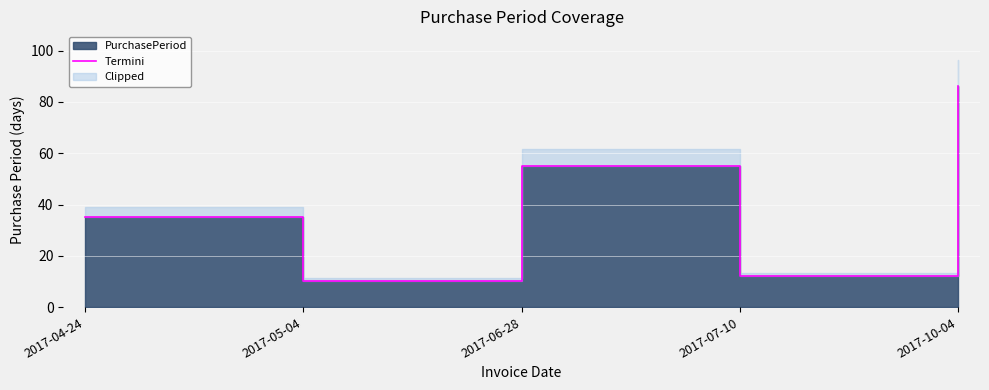

What is the ratio of the value at 2017-06-28 to the value at 2017-10-04?

0.6